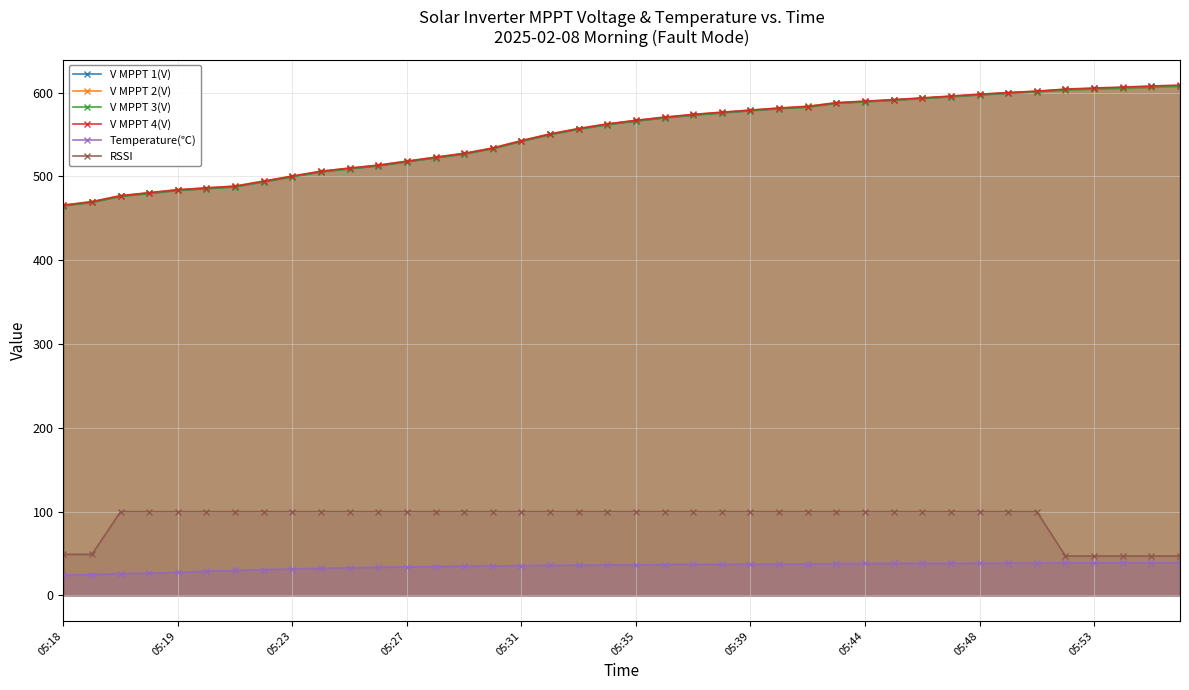

True or false: V MPPT 4(V) has more than 0 points higher than both neighbors.

False